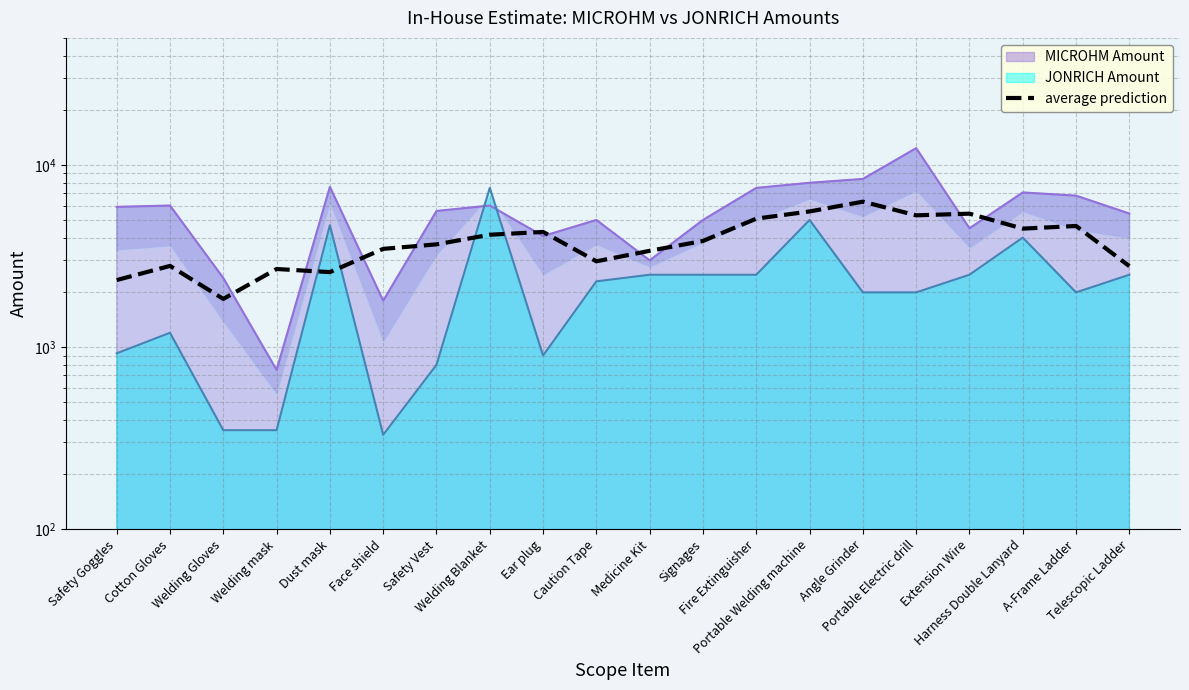

What is the change in value from Medicine Kit to Fire Extinguisher?

+1700.0